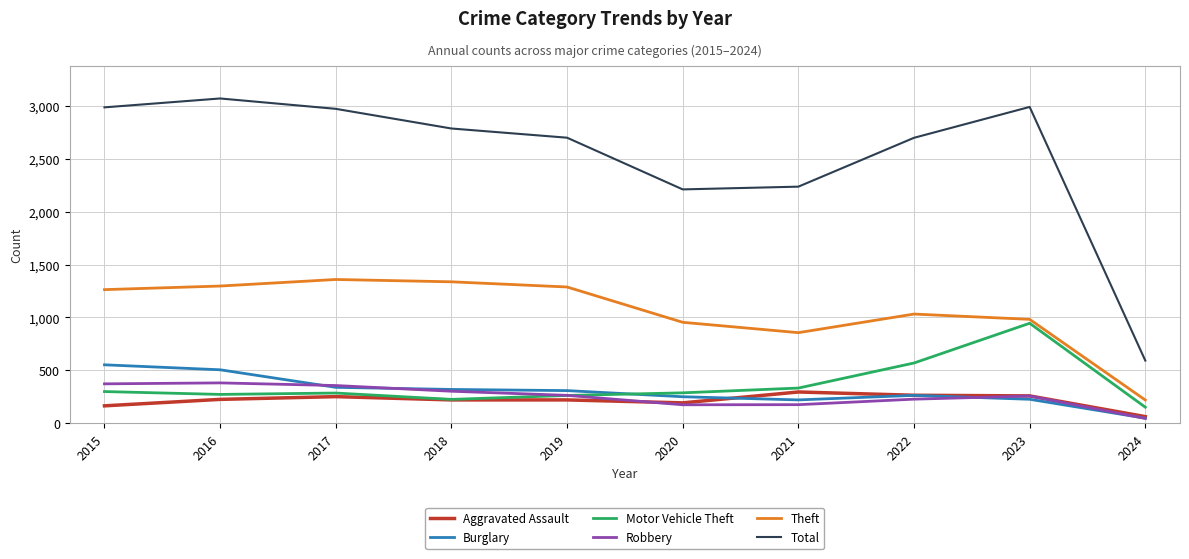

How many interior local valleys does the Theft series have?

1